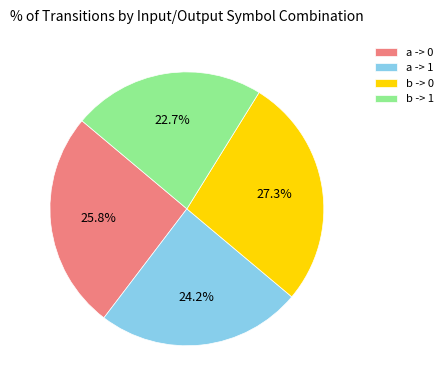

Which has a higher value, b -> 1 or a -> 0?

a -> 0